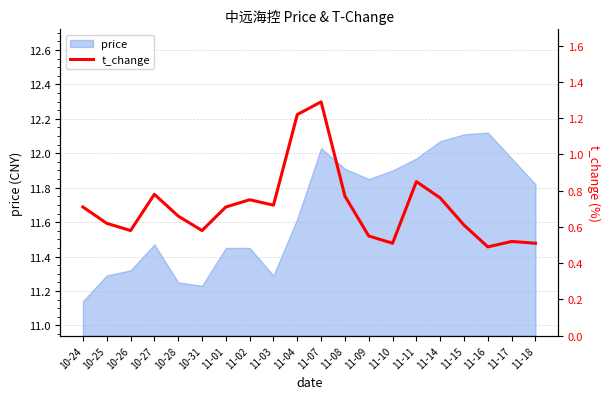

What is the sum of all values?

14.2